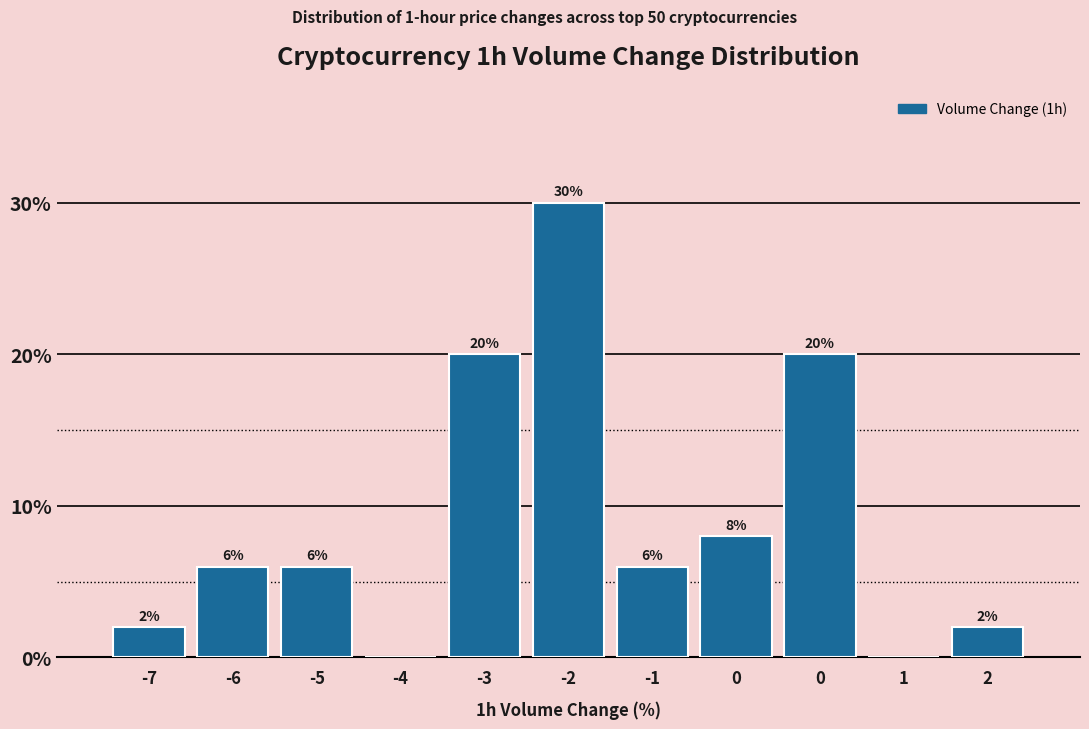

How many data points does each series have?

11